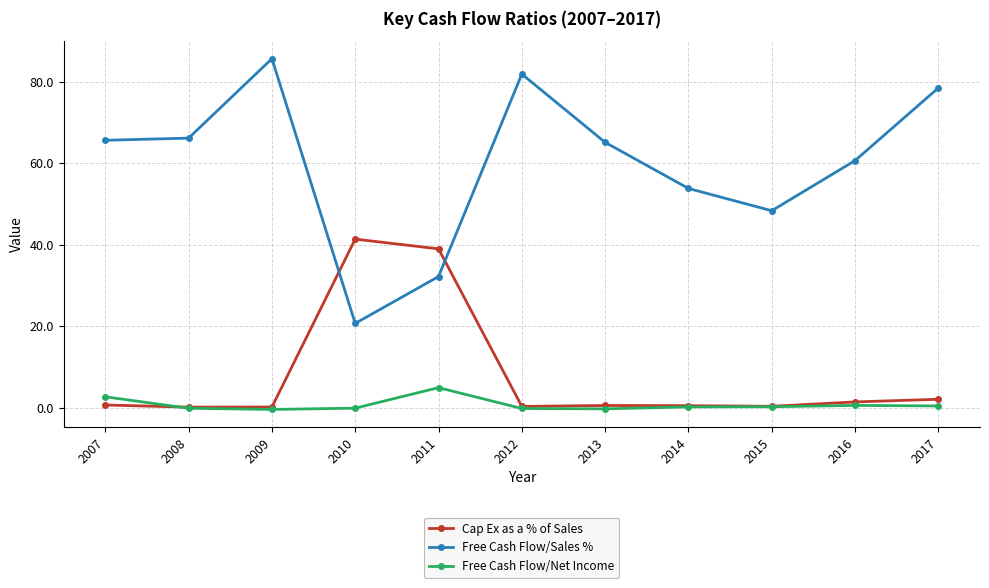

What is the difference between the Free Cash Flow/Sales % values at 2014 and 2012?

28.0